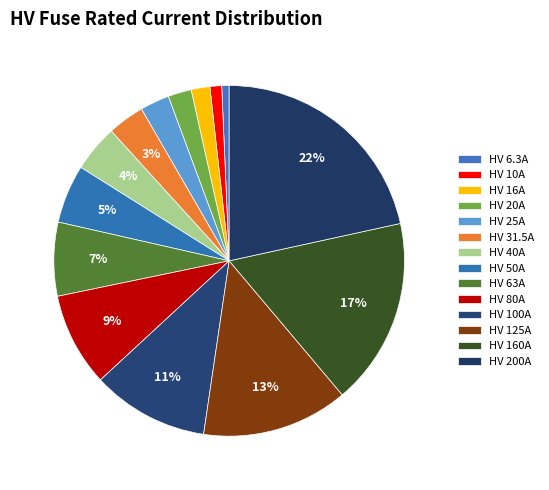

What portion of the pie excludes HV 63A?

93.2%